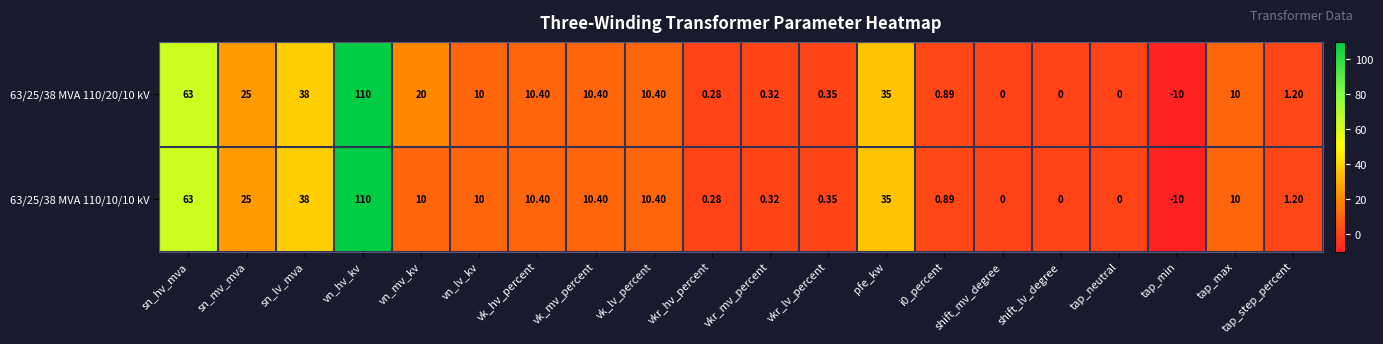

How many values in 63/25/38 MVA 110/10/10 kV are below zero?

1